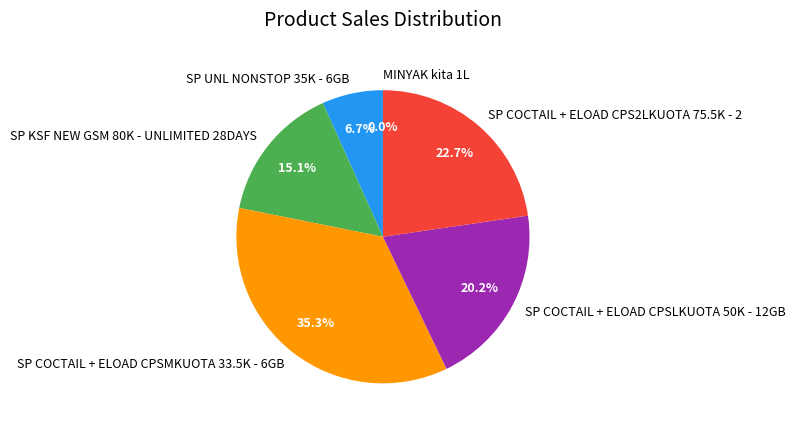

Do SP KSF NEW GSM 80K - UNLIMITED 28DAYS and SP COCTAIL + ELOAD CPSLKUOTA 50K - 12GB together represent more than half of the pie?

No